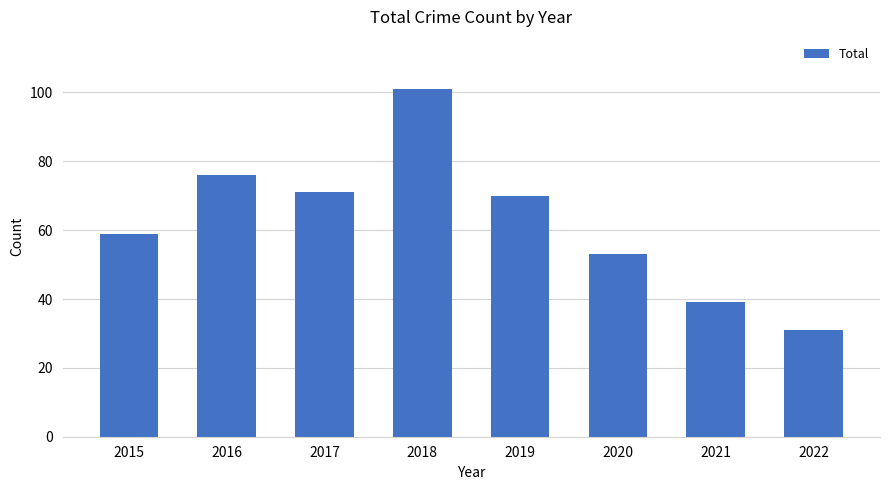

What is the difference between the second highest and second lowest values?

37